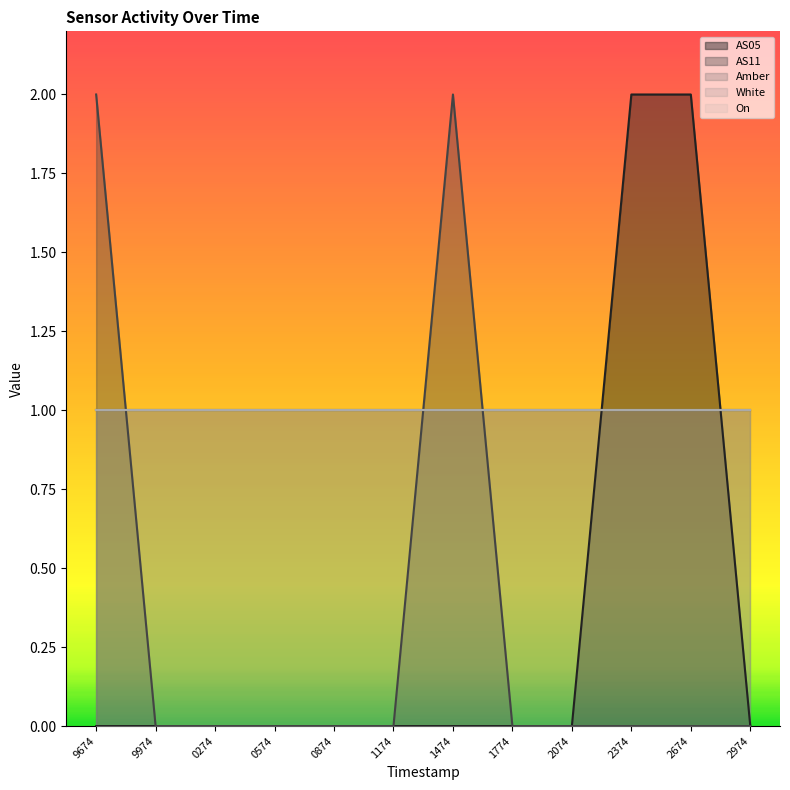

How many lines are shown in the chart?

5